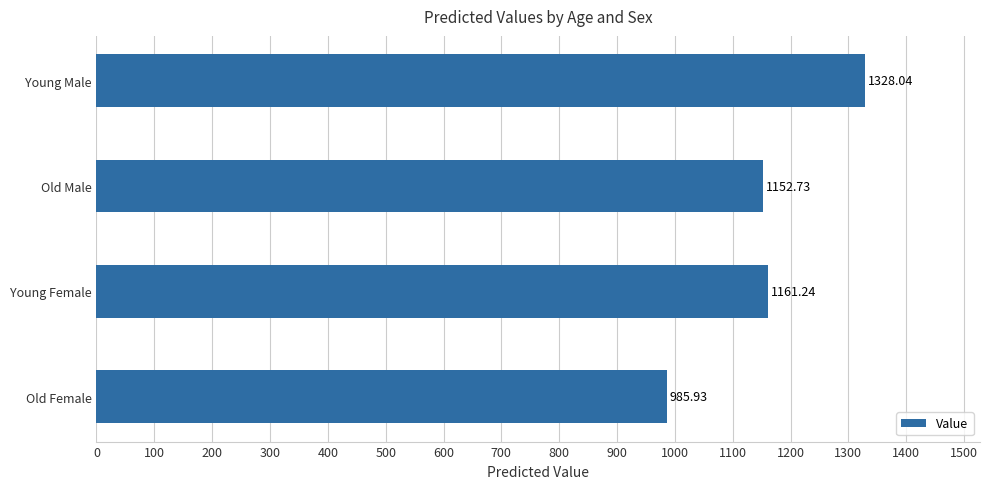

What is the difference between the maximum and minimum values?

342.1